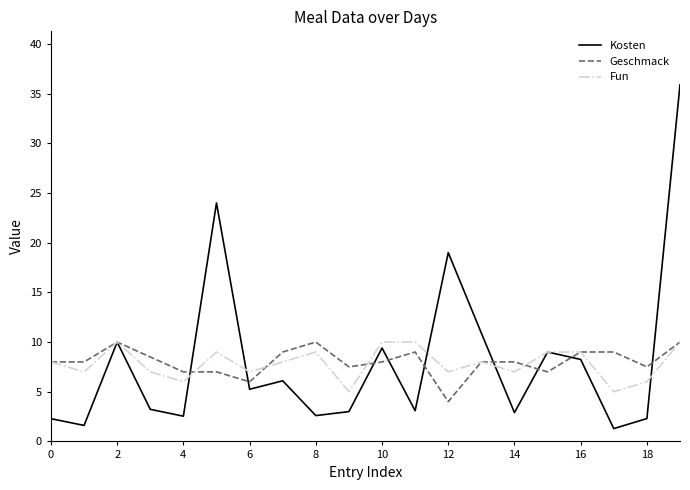

Which series ends up on top after the final intersection of Kosten and Fun?

Kosten